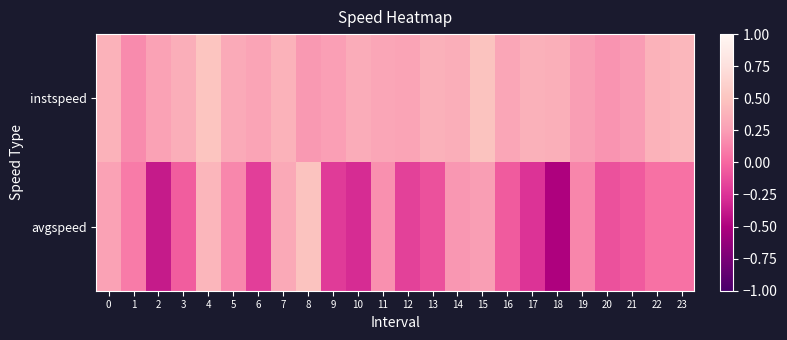

Which series has the largest range (max minus min)?

avgspeed